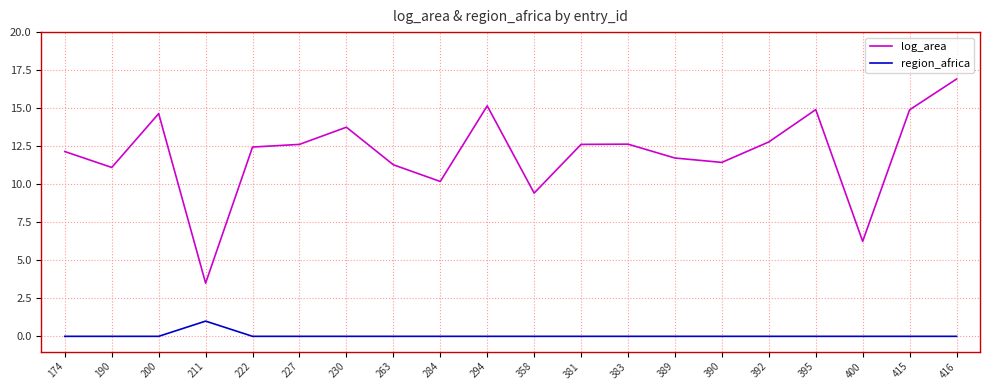

Reading right to left, extract all data points from this chart.

log_area: 416=16.9	415=14.9	400=6.2	395=14.9	392=12.8	390=11.4	389=11.7	383=12.6	381=12.6	358=9.4	294=15.2	284=10.2	263=11.3	230=13.7	227=12.6	222=12.4	211=3.5	200=14.6	190=11.1	174=12.1
region_africa: 416=0.0	415=0.0	400=0.0	395=0.0	392=0.0	390=0.0	389=0.0	383=0.0	381=0.0	358=0.0	294=0.0	284=0.0	263=0.0	230=0.0	227=0.0	222=0.0	211=1.0	200=0.0	190=0.0	174=0.0